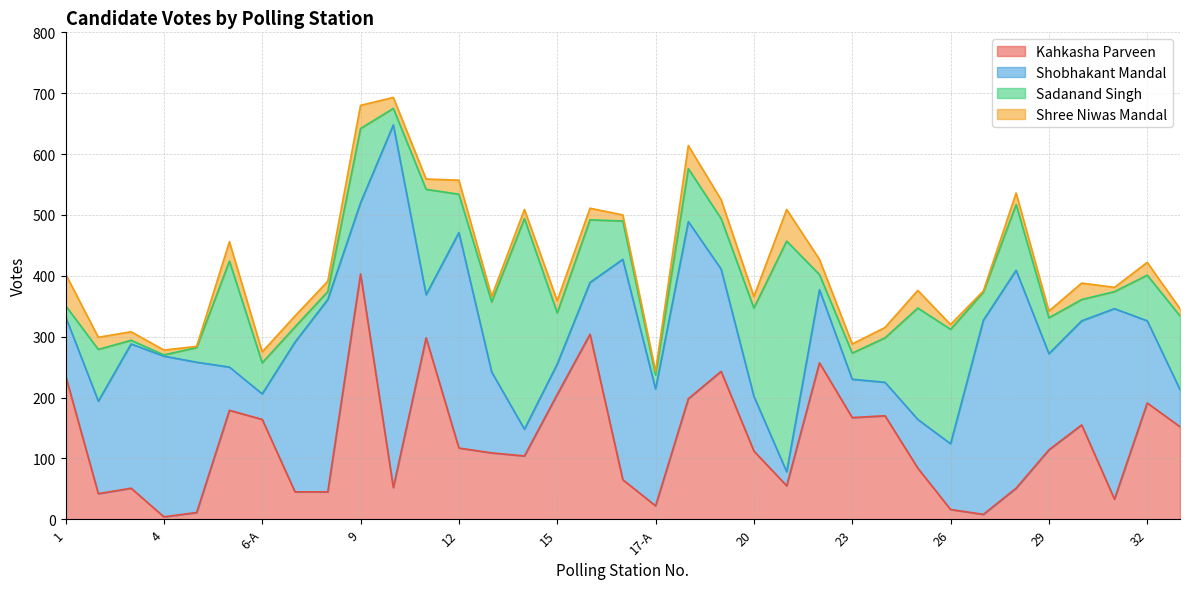

Reading left to right, list all the values displayed in this chart.

Kahkasha Parveen: 1=236	2=42	3=51	4=4	5=11	6=179	6-A=164	7=45	8=45	9=403	10=52	11=298	12=117	13=109	14=104	15=205	16=304	17=65	17-A=22	18=198	19=243	20=112	21=55	22=257	23=167	24=170	25=84	26=16	27=8	28=51	29=114	30=155	31=33	32=191	33=152
Shobhakant Mandal: 1=97	2=152	3=237	4=264	5=247	6=71	6-A=42	7=246	8=316	9=117	10=596	11=71	12=354	13=133	14=44	15=50	16=85	17=362	17-A=192	18=291	19=168	20=90	21=23	22=120	23=63	24=55	25=80	26=108	27=319	28=358	29=158	30=171	31=313	32=135	33=61
Sadanand Singh: 1=18	2=85	3=6	4=2	5=24	6=174	6-A=51	7=25	8=13	9=122	10=27	11=173	12=63	13=115	14=346	15=84	16=103	17=63	17-A=23	18=87	19=83	20=145	21=379	22=25	23=43	24=73	25=183	26=188	27=46	28=108	29=59	30=35	31=28	32=75	33=121
Shree Niwas Mandal: 1=52	2=20	3=14	4=8	5=2	6=32	6-A=18	7=18	8=17	9=38	10=18	11=17	12=23	13=9	14=15	15=20	16=19	17=10	17-A=6	18=38	19=31	20=19	21=52	22=25	23=15	24=17	25=29	26=8	27=2	28=19	29=11	30=27	31=7	32=21	33=12